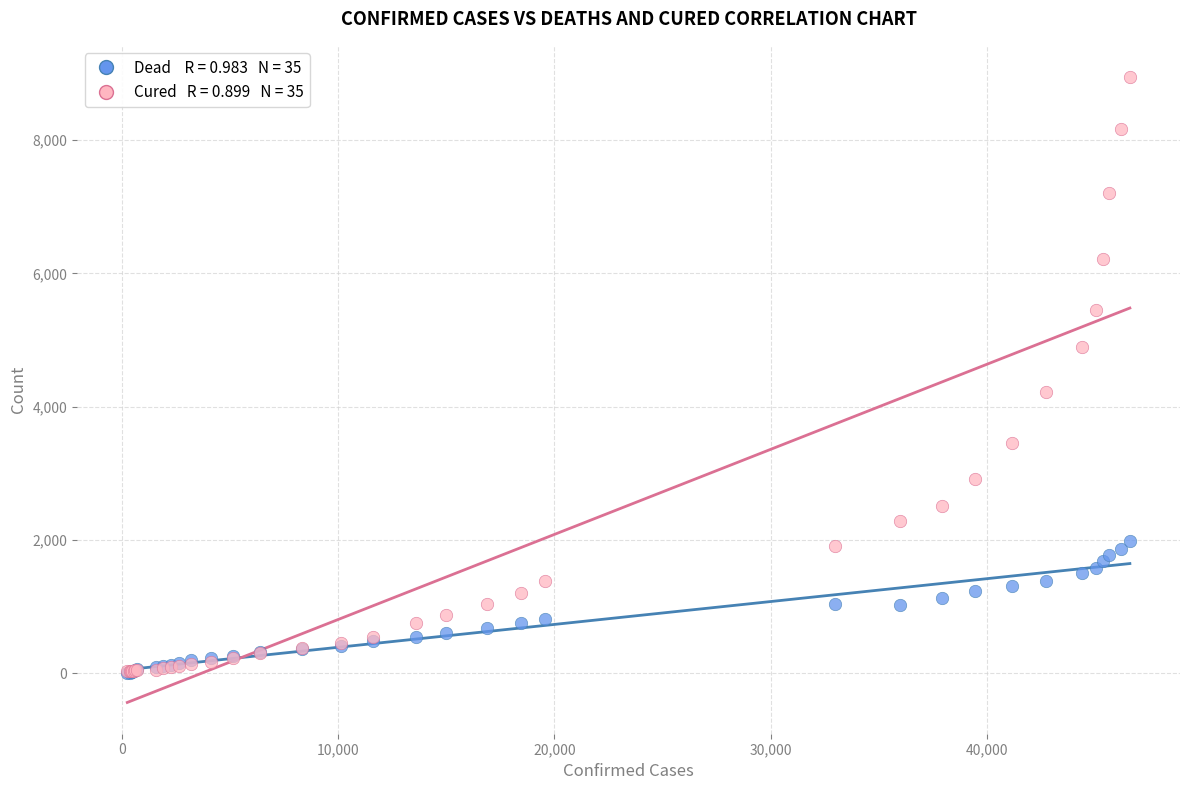

Across all series, what Y value is closest to 4476?

4219